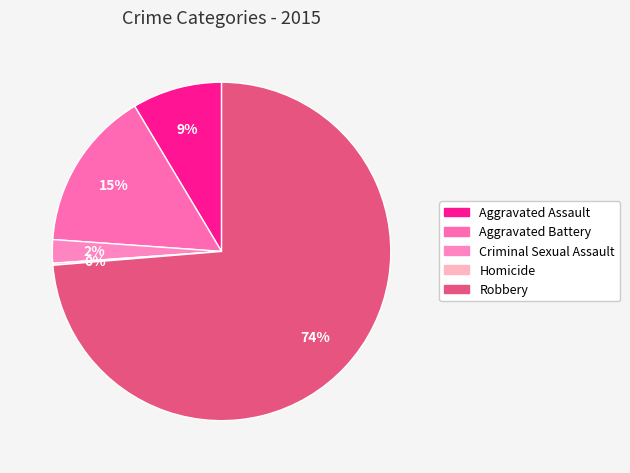

Count the number of slices in the pie.

5